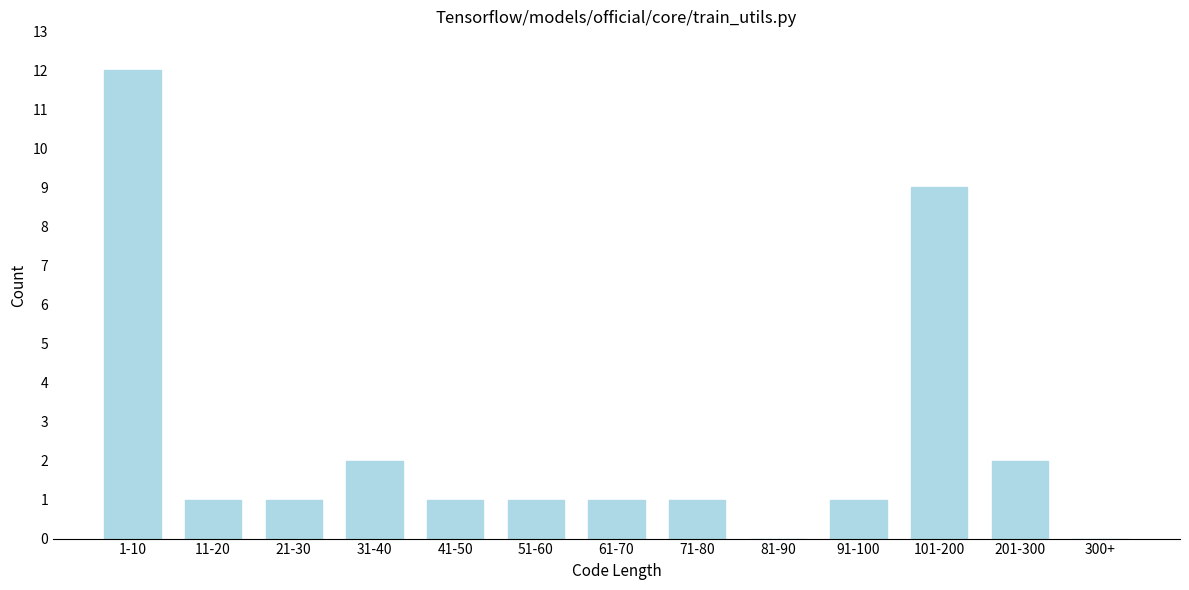

Reading left to right, list all the values displayed in this chart.

1-10=12	11-20=1	21-30=1	31-40=2	41-50=1	51-60=1	61-70=1	71-80=1	81-90=0	91-100=1	101-200=9	201-300=2	300+=0